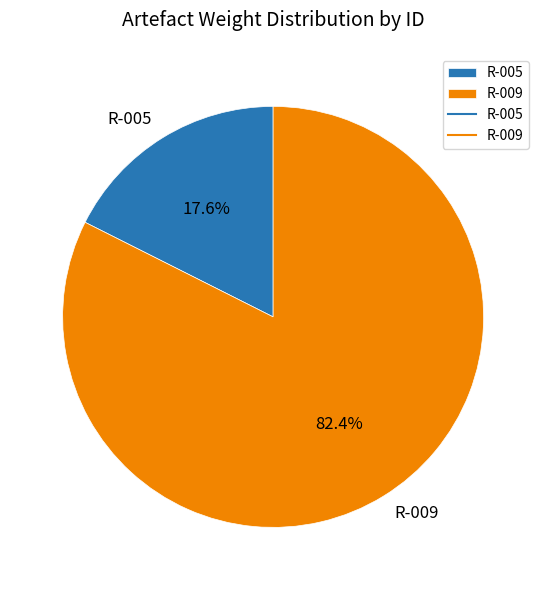

To the nearest percent, what percentage of the pie is R-009?

82%